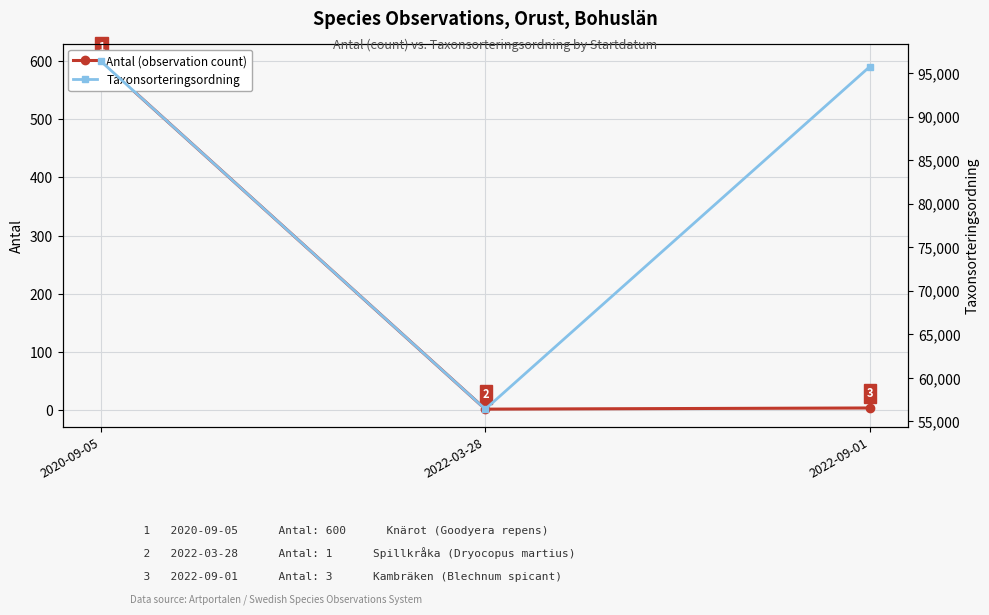

At which label is Taxonsorteringsordning closest to 76372?

2022-09-01